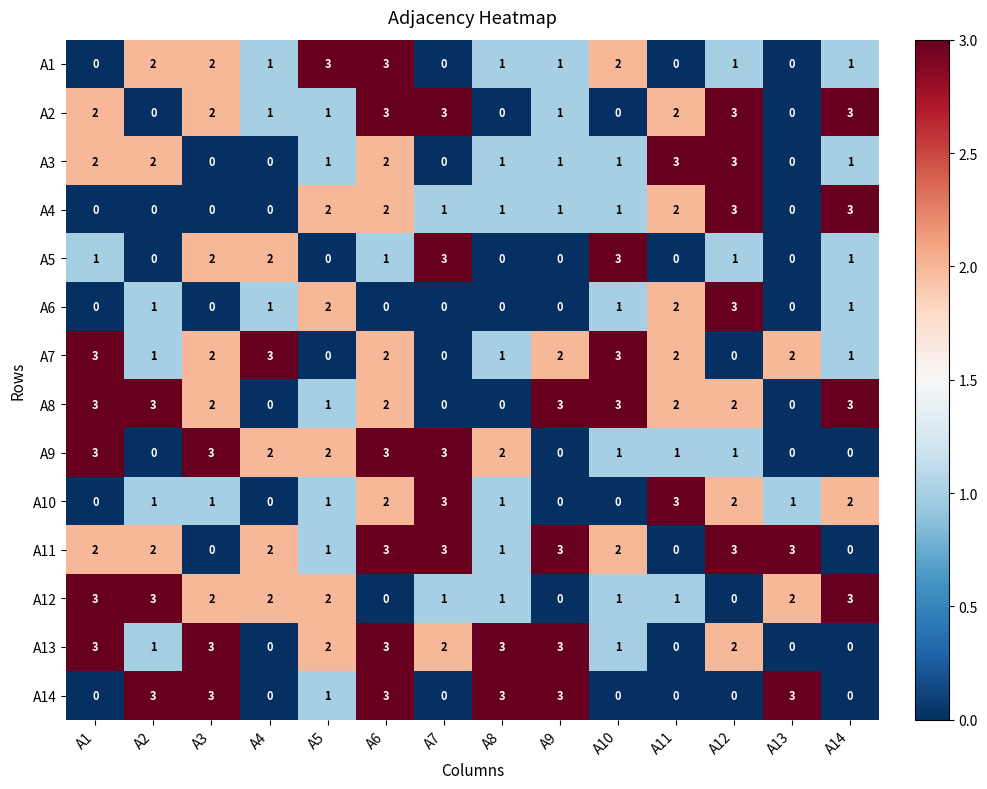

How many A4 values are between 0 and 2?

12